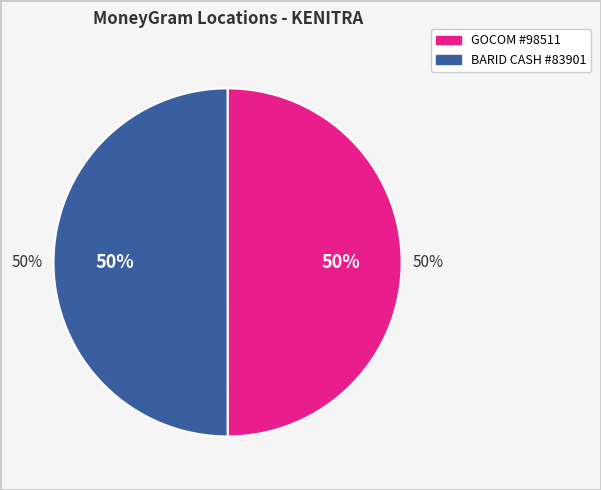

To the nearest percent, what portion does GOCOM - #98511 - GC KENITRA TAIBA represent?

50%